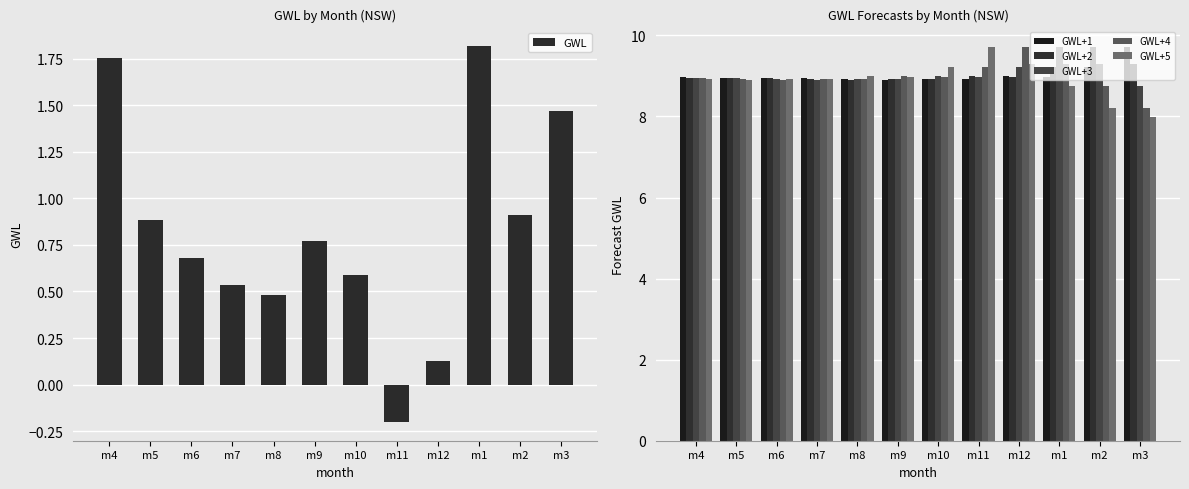

Does the chart contain any negative values?

Yes